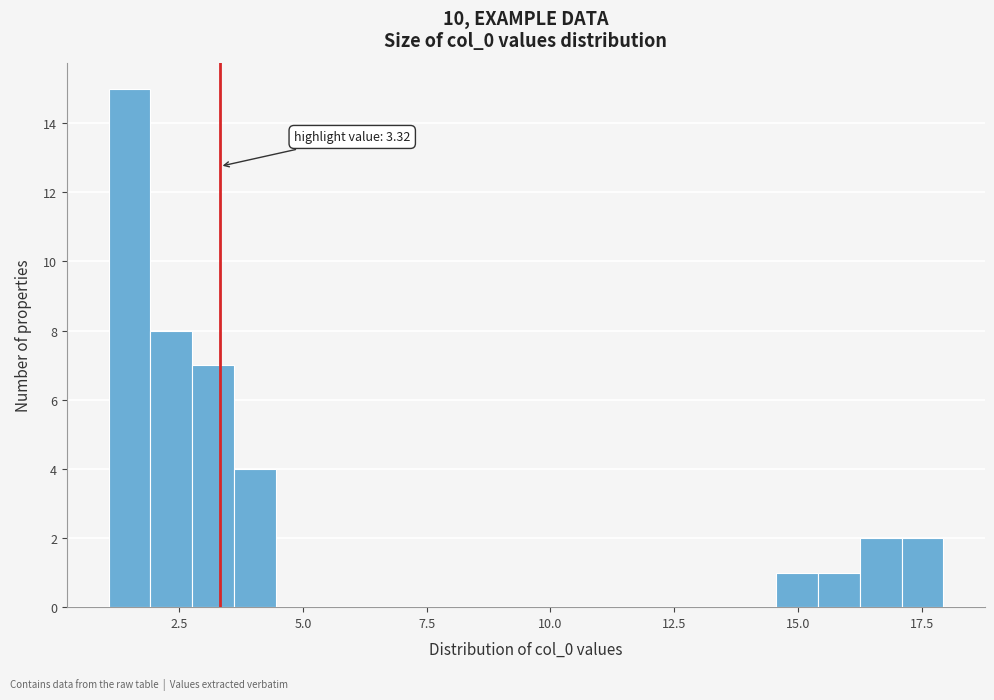

Read against the x-axis, roughly where is the centre of the tallest bar?

1.5